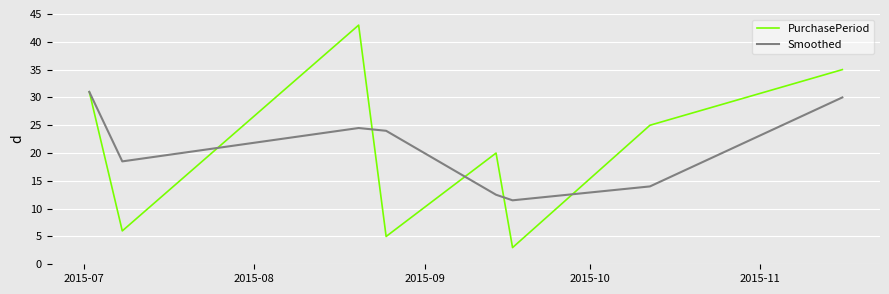

Rank the series by their maximum value, from lowest to highest.

Smoothed, PurchasePeriod